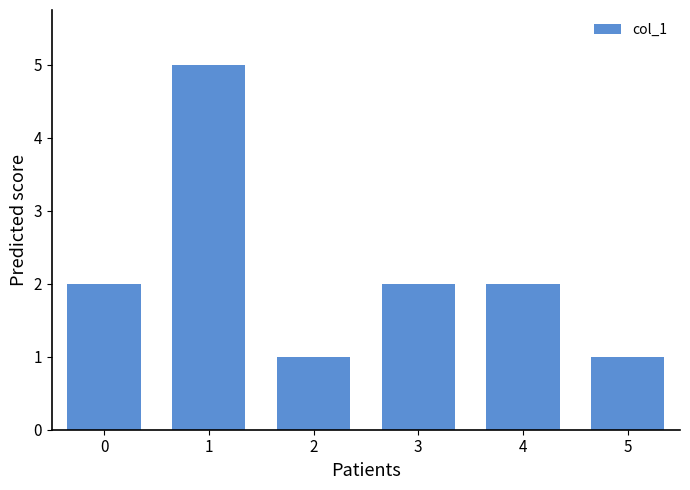

What is the difference between the second highest and minimum values?

1